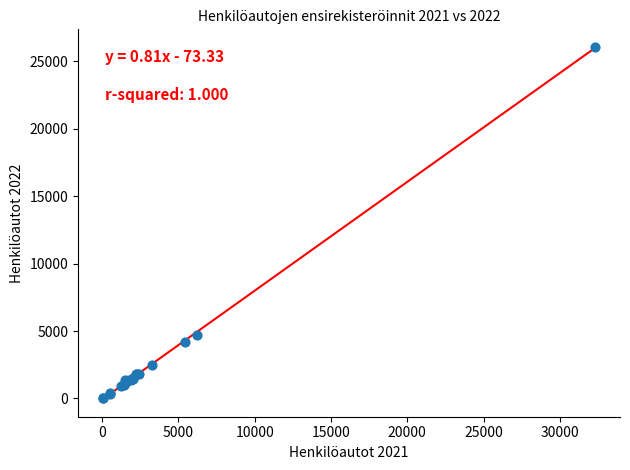

What Y value in the scatter plot is closest to 13054?

4738